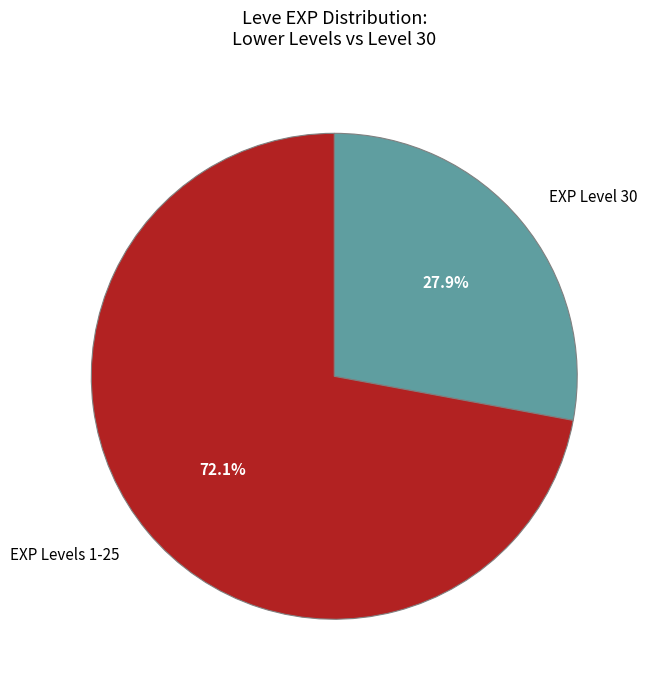

What is the ratio of the value at EXP Levels 1-25 to the value at EXP Level 30?

2.6